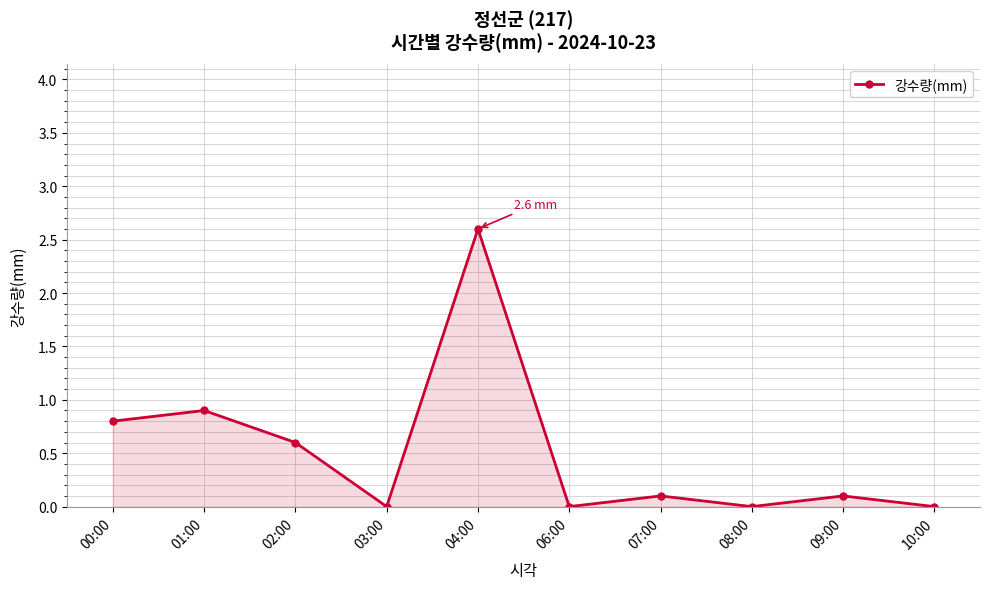

Reading right to left, transcribe all the data shown in this chart.

0.0	0.1	0.0	0.1	0.0	2.6	0.0	0.6	0.9	0.8